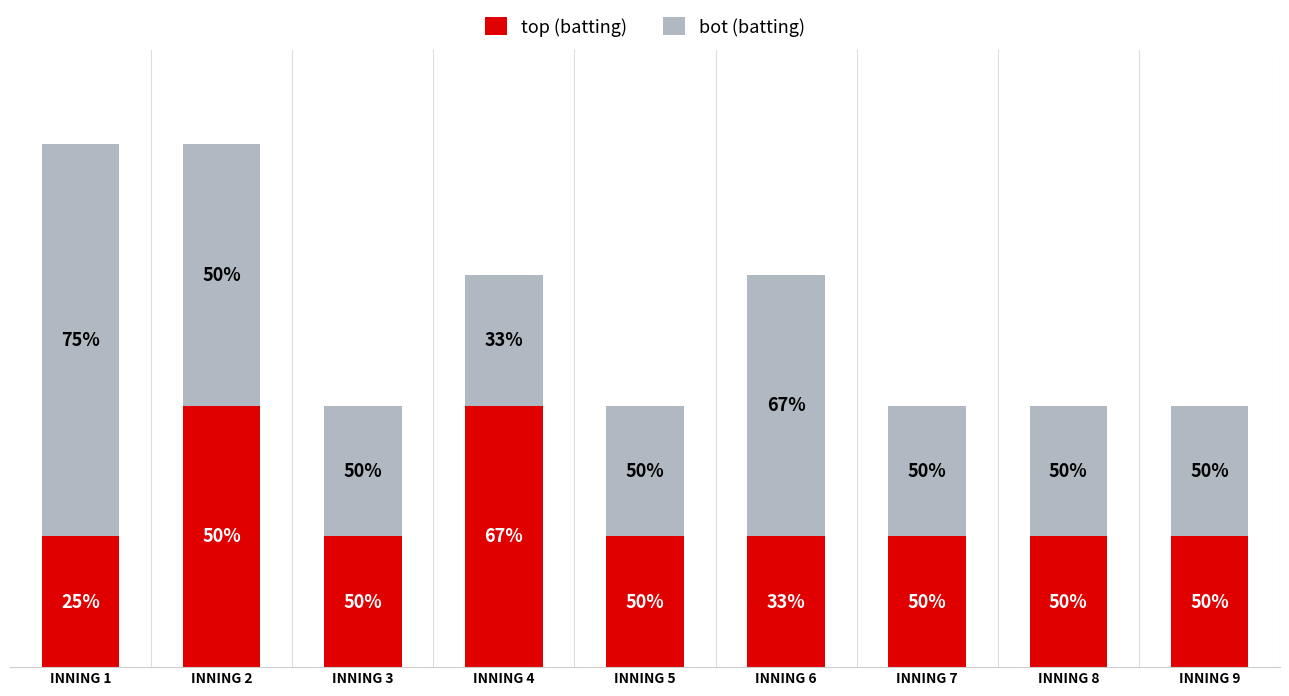

Does the chart contain any negative values?

No